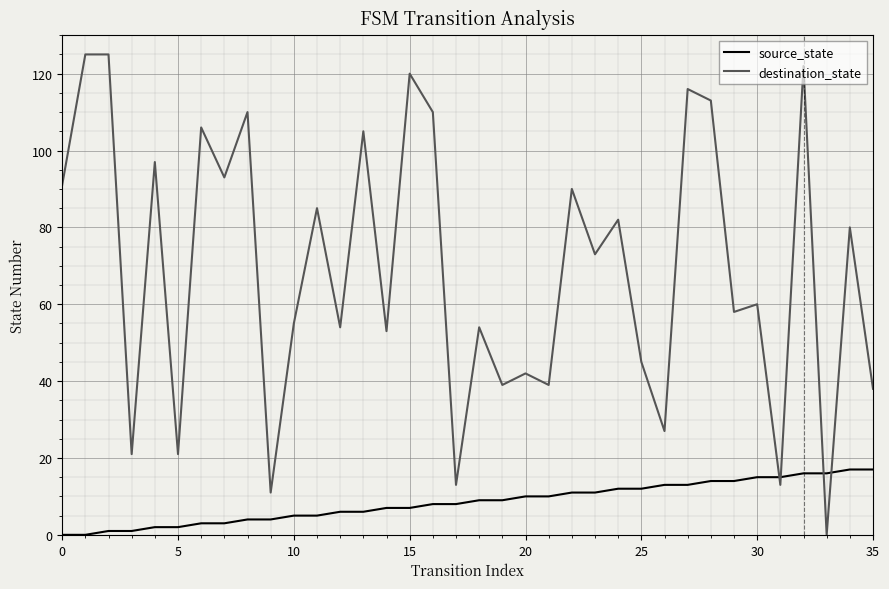

Which series has the widest spread of values?

destination_state